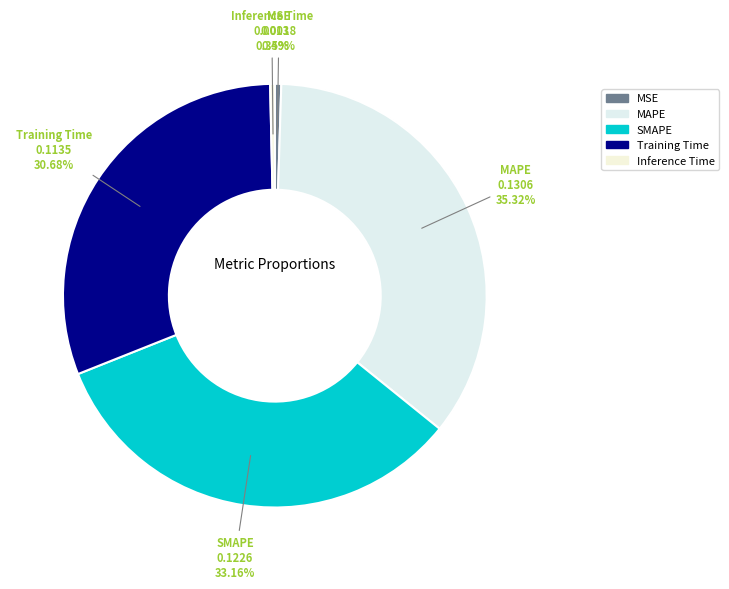

What is the total percentage of SMAPE and Inference Time?

33.5%